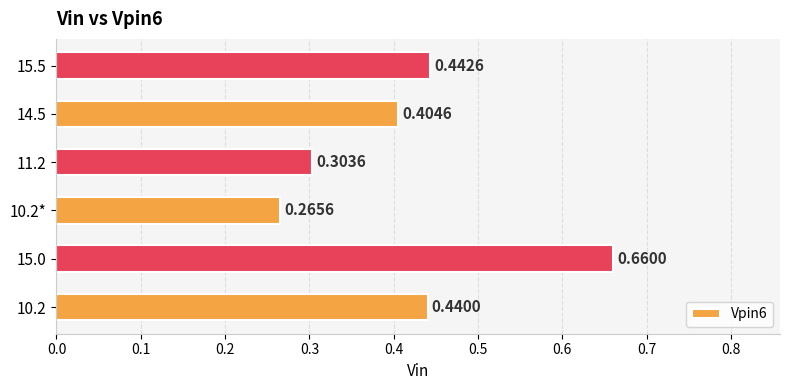

What is the sum of all values?

2.5